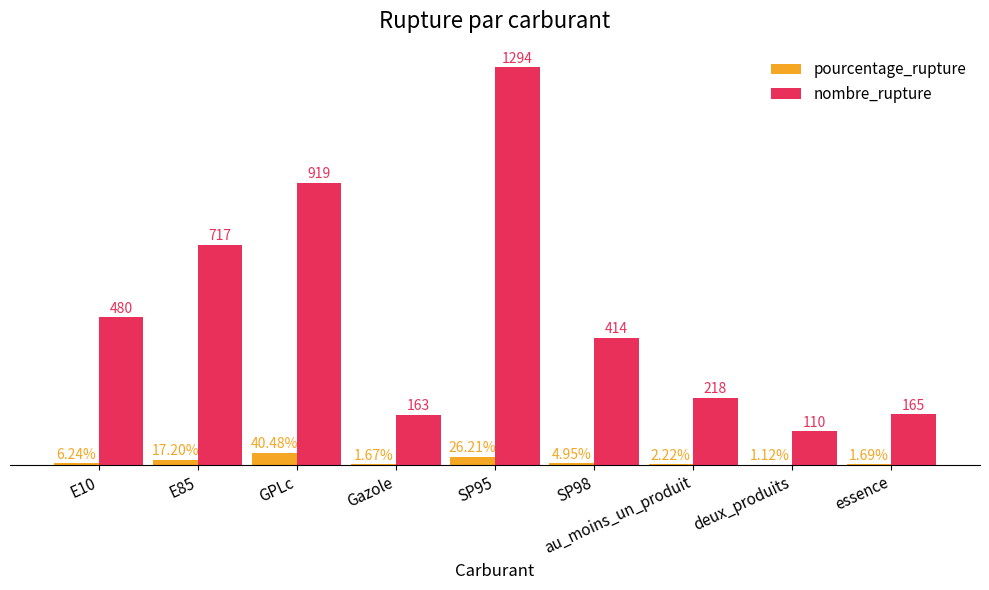

At which category is the sum across all series the highest?

SP95